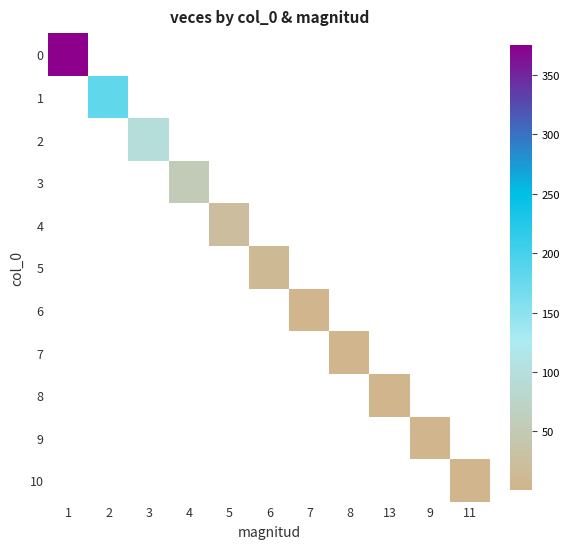

What is the difference between the highest and lowest values at 11?

1